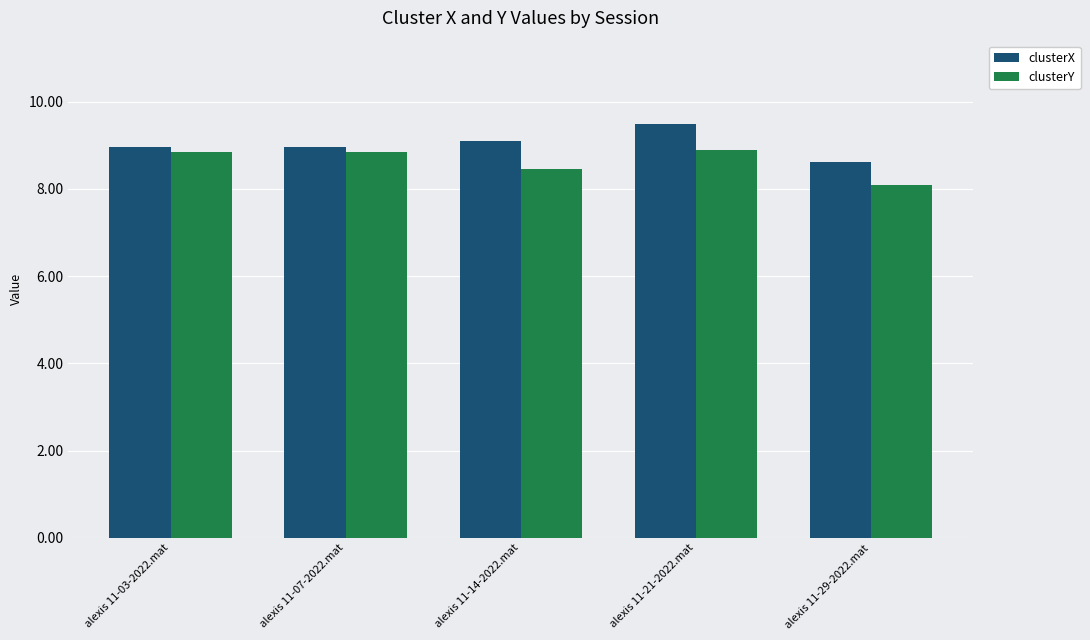

What is the average value of the clusterX series?

9.0